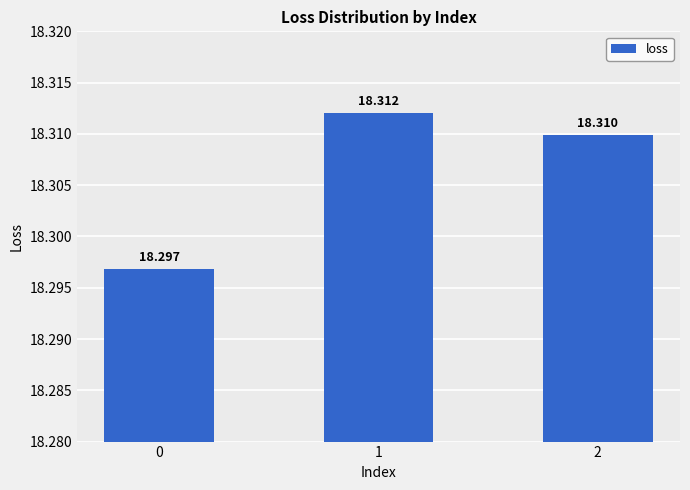

The value at 2 is 18.3. True or false?

True